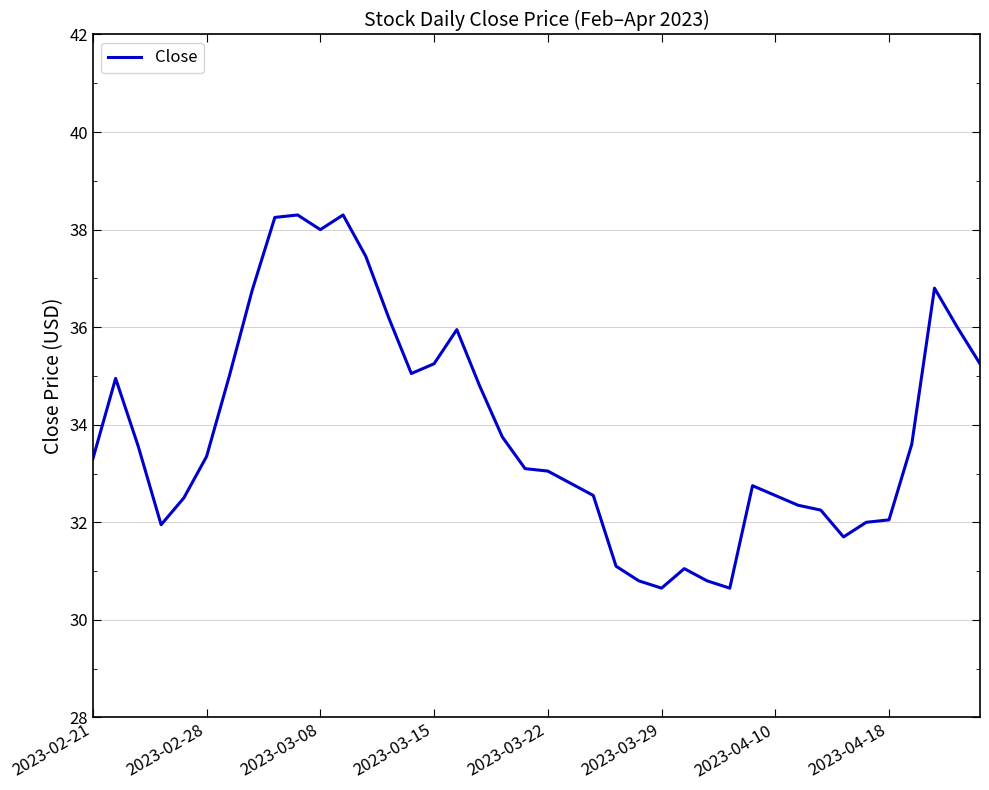

What is the greatest value displayed?

38.3